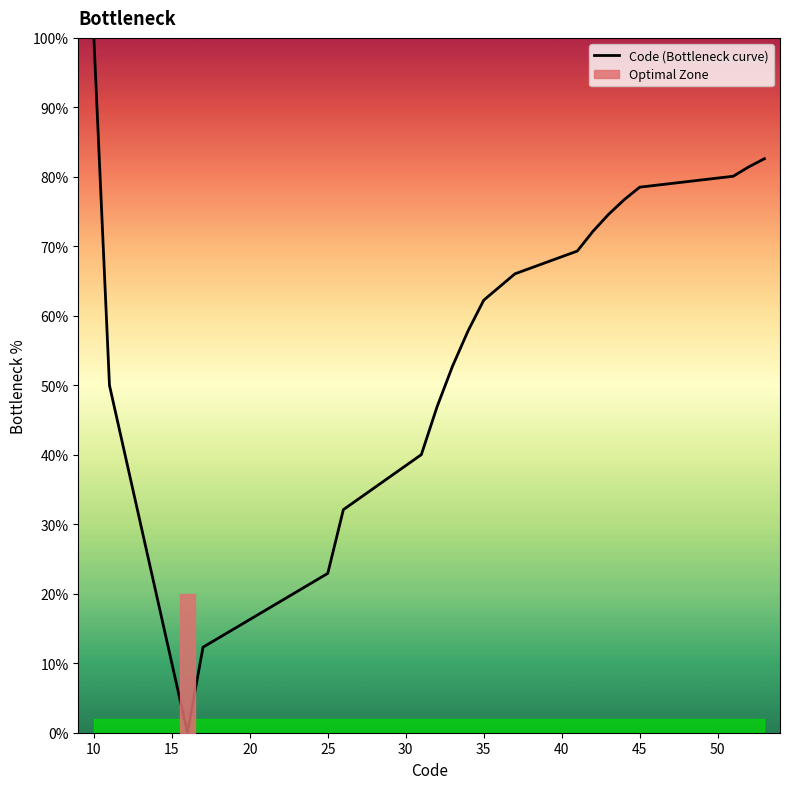

True or false: Code (Bottleneck curve) has a value of 24.2 at 10.

False